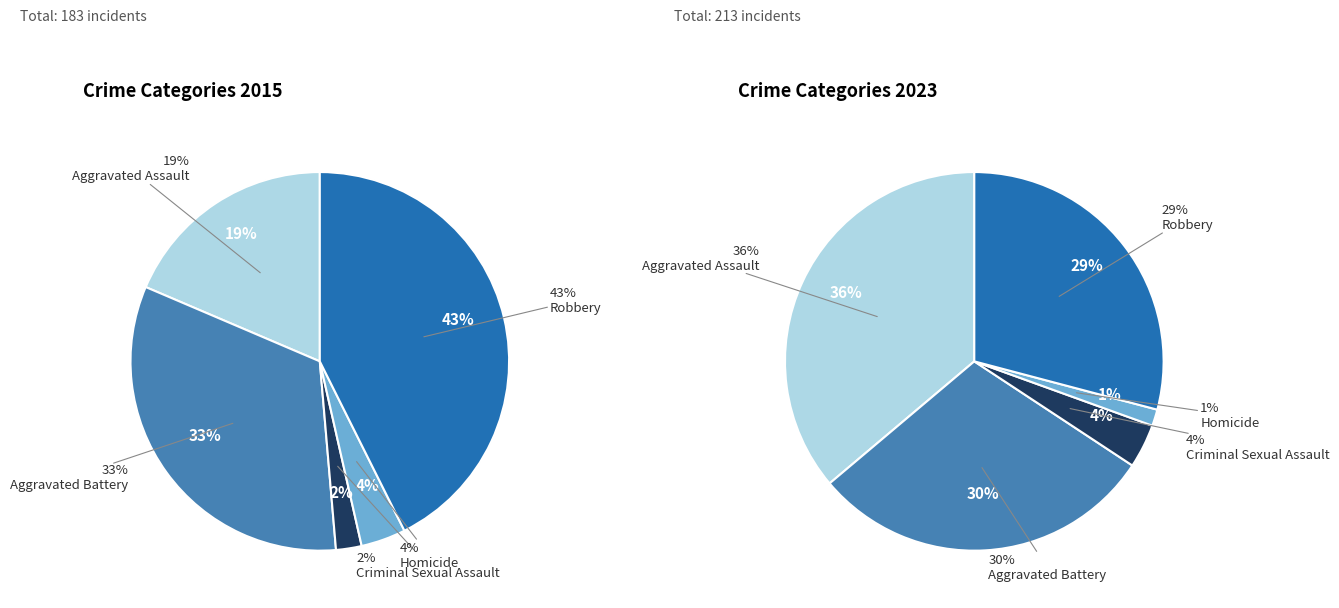

Is there a majority slice in this chart?

No